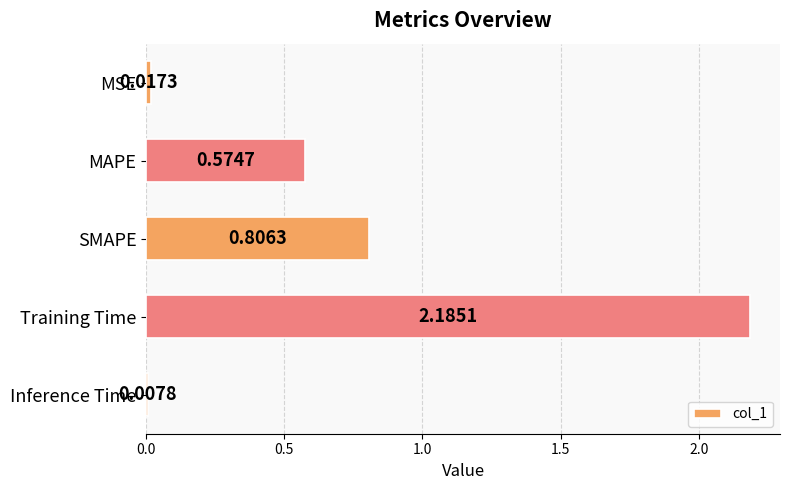

Rank the categories by value from highest to lowest.

Training Time, SMAPE, MAPE, MSE, Inference Time